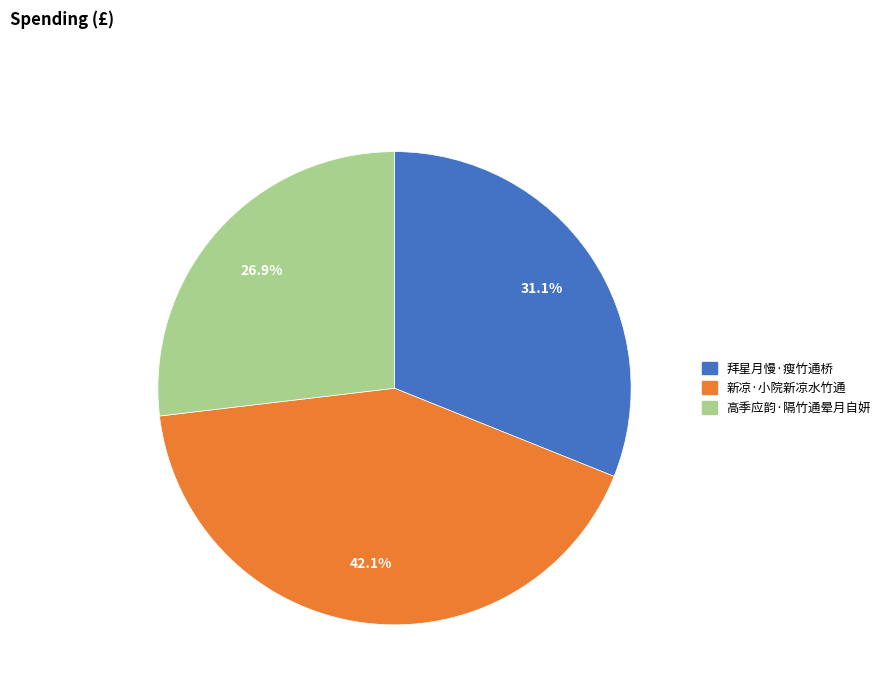

Between 新凉·小院新凉水竹通 and 高季应韵·隔竹通晕月自妍, which is larger?

新凉·小院新凉水竹通